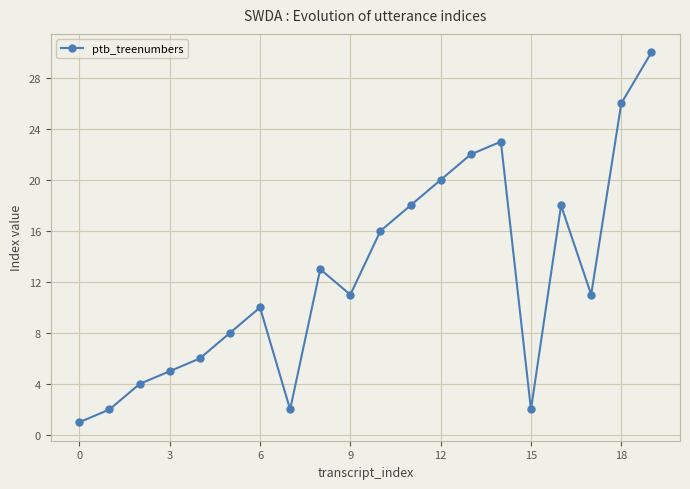

Is this an area chart (filled region under the line)?

No